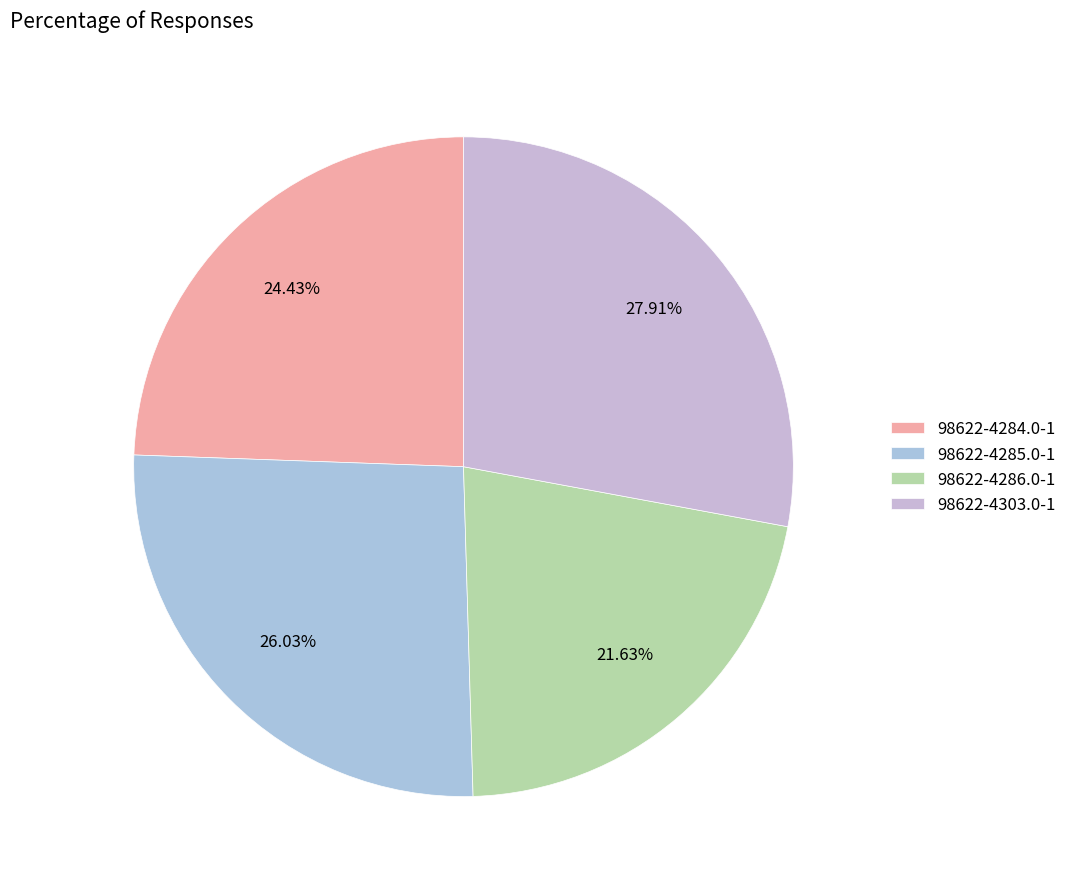

Is 98622-4303.0-1 the majority of the pie?

No